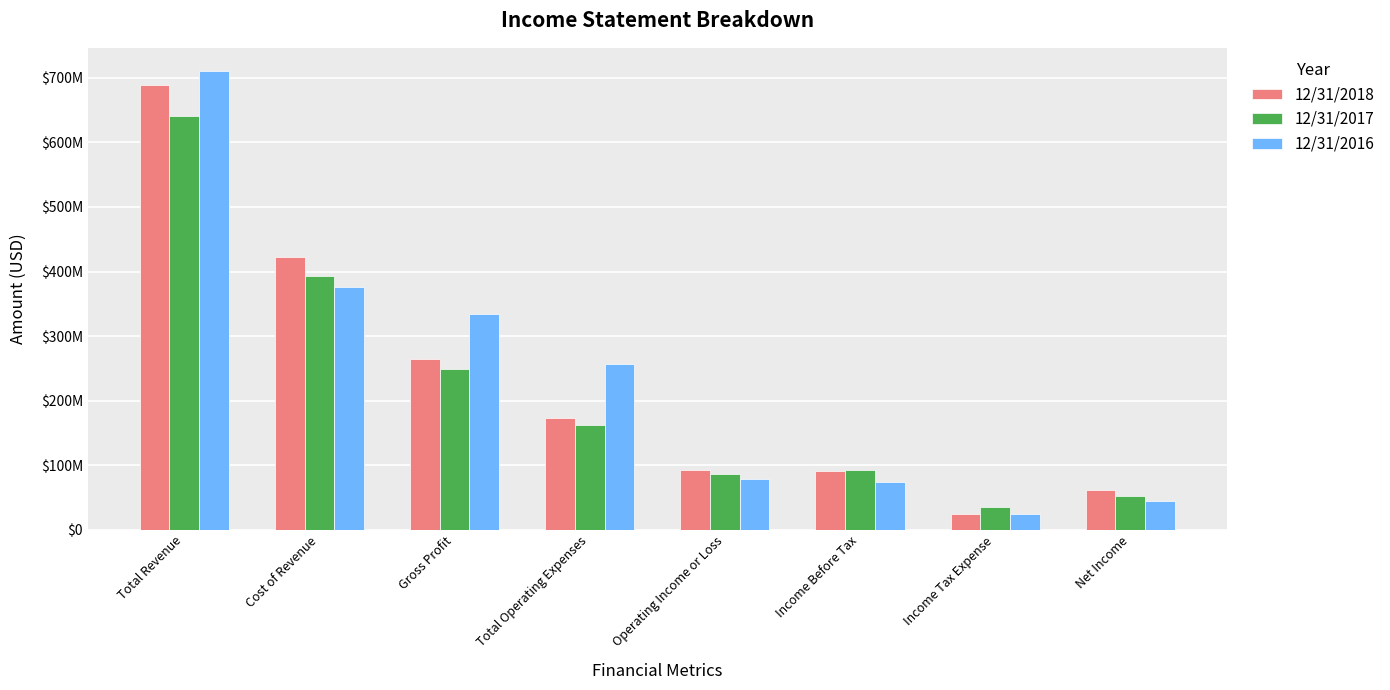

What is the sum of all 12/31/2018 values?

1819076000